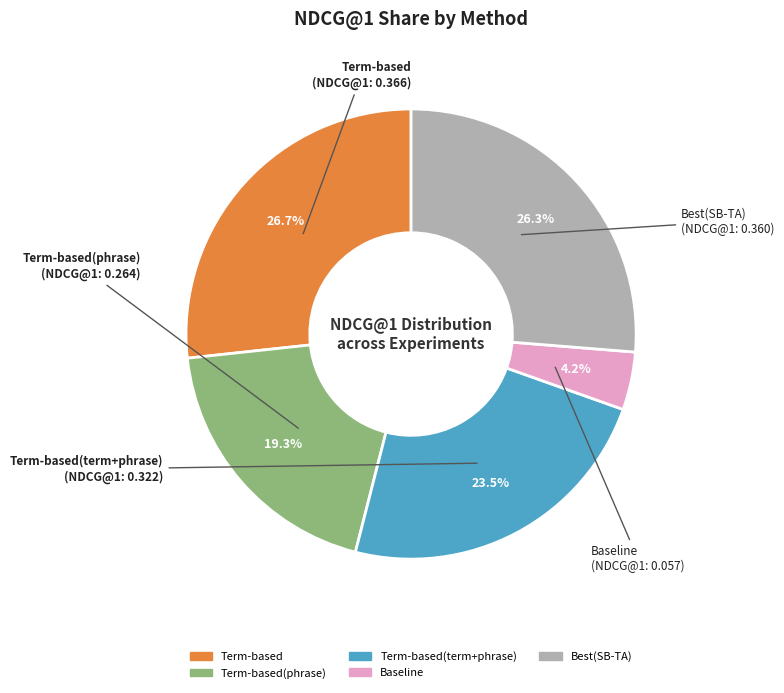

Is there a majority slice in this chart?

No